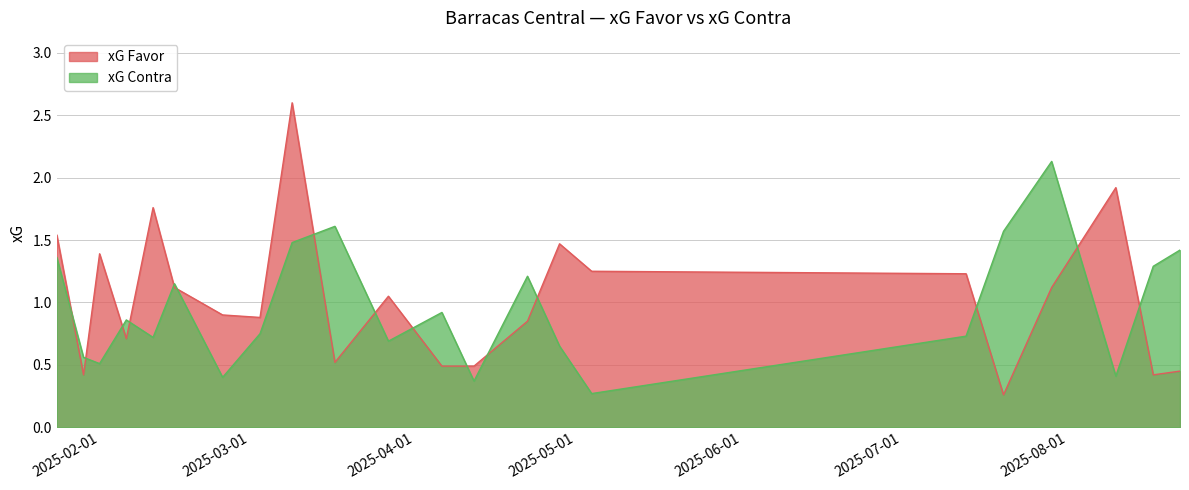

Which category has the highest value across all series?

09/03/2025